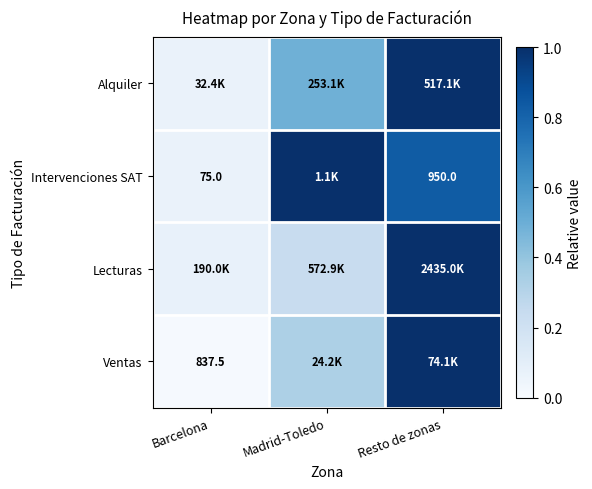

At which label does Lecturas reach its peak?

Resto de zonas